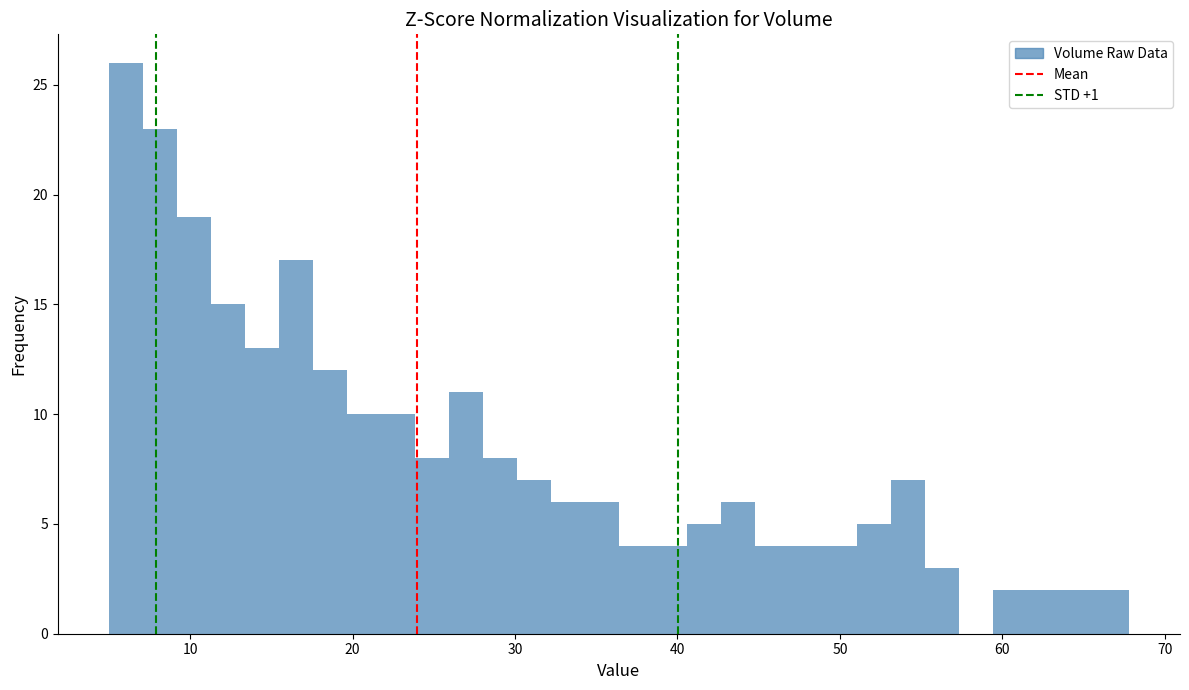

Around what value on the x-axis is the tallest bar? Give the approximate position of its centre, as read against the axis.

6